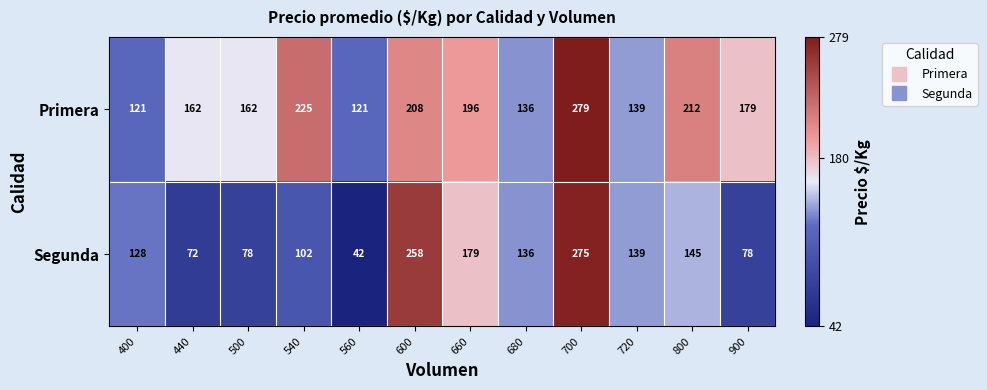

List the series in order of their overall mean, lowest first.

Segunda, Primera